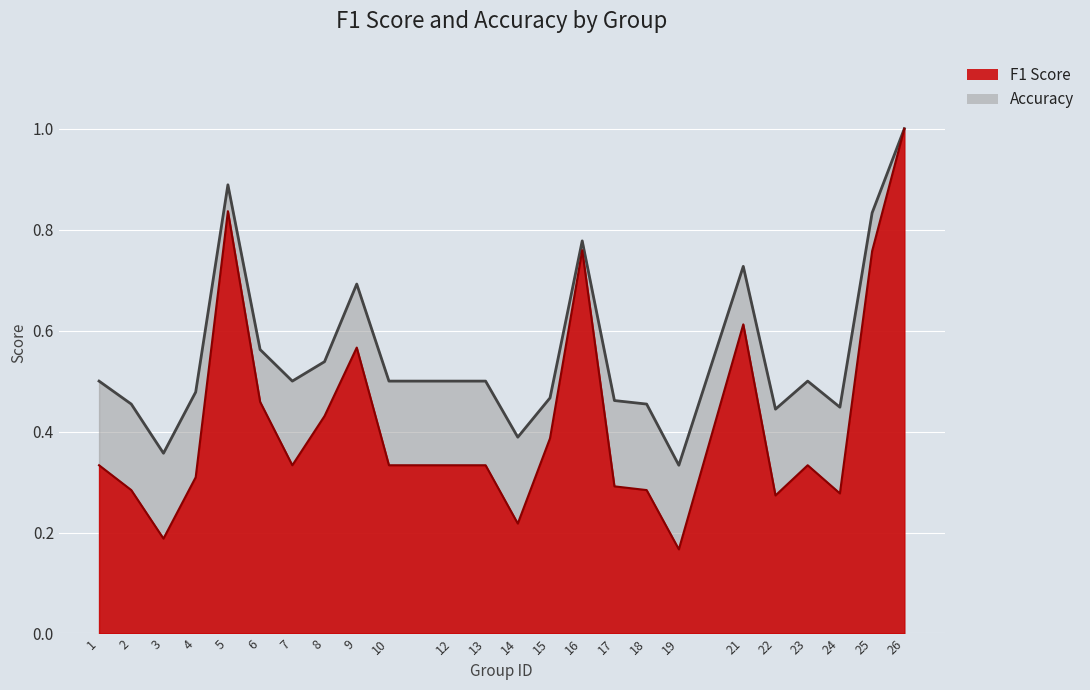

Read the accuracy (line) value at 4.

0.5